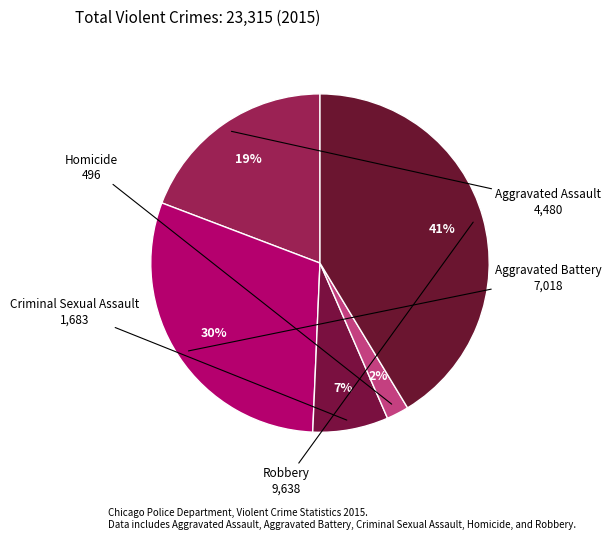

The Robbery slice represents 51% of the pie. True or false?

False